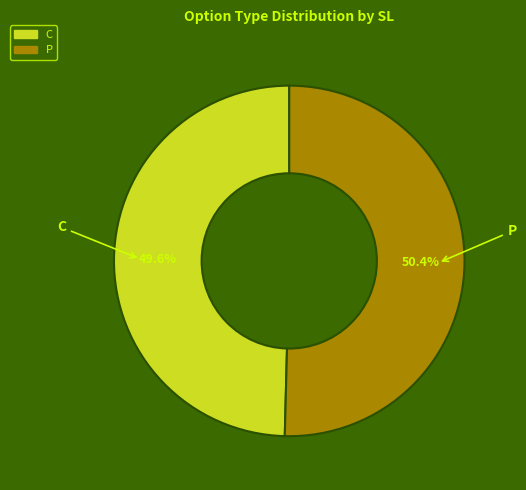

Count the number of slices in the pie.

2